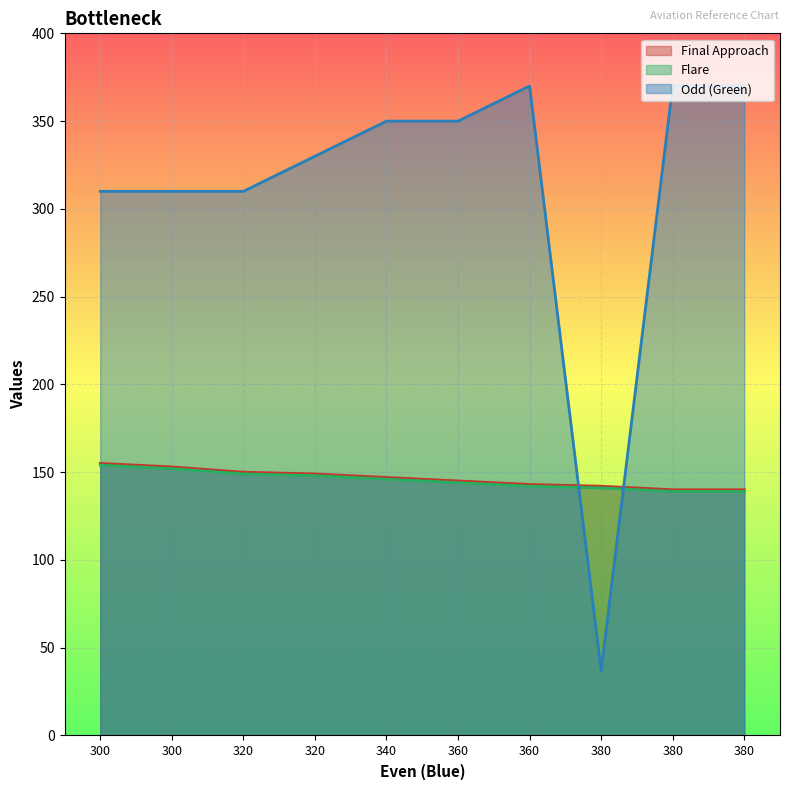

Is it true that Final Approach equals 155 at 300?

True